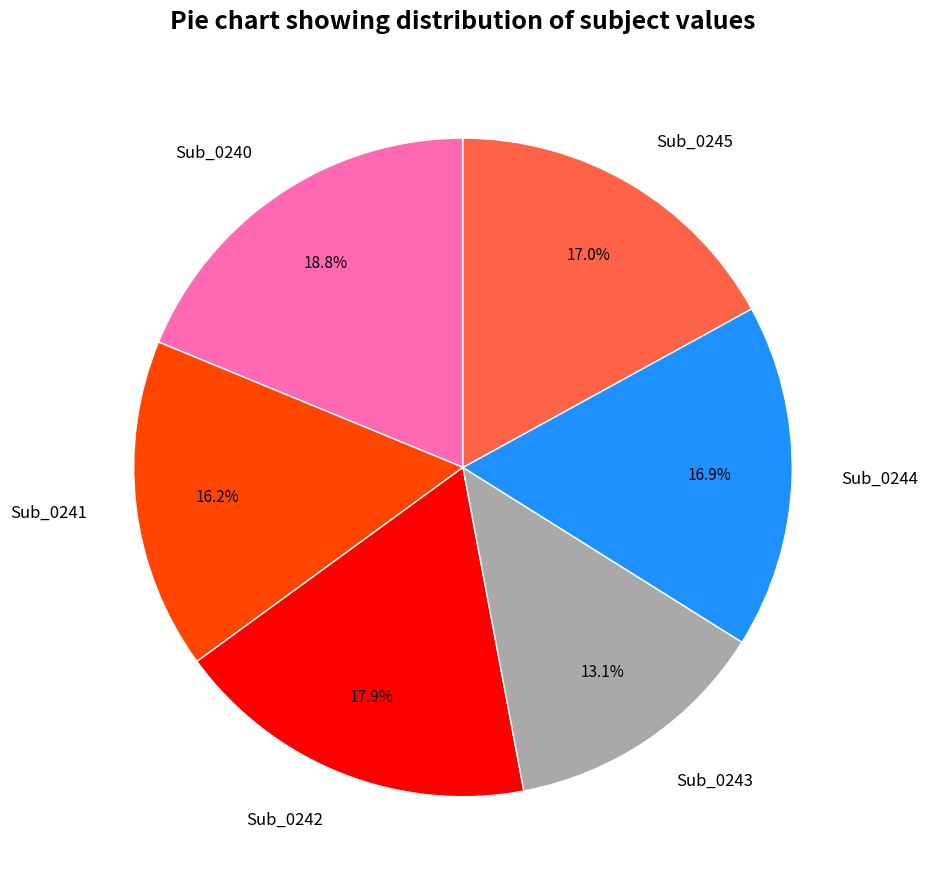

True or false: Sub_0241 accounts for 5% of the total.

False